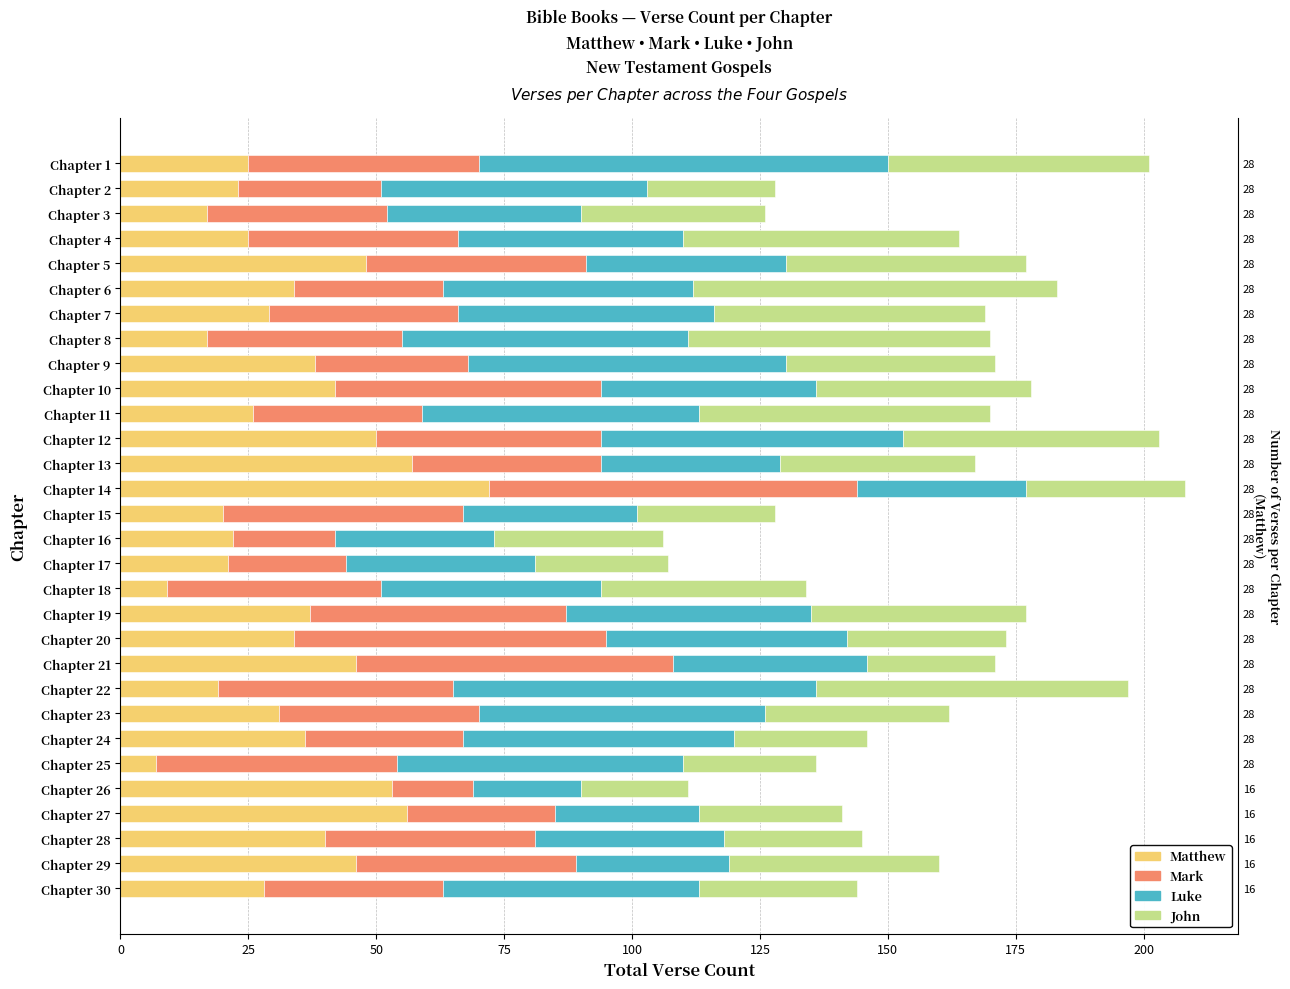

Which series changed the most between Chapter 6 and Chapter 17?

John